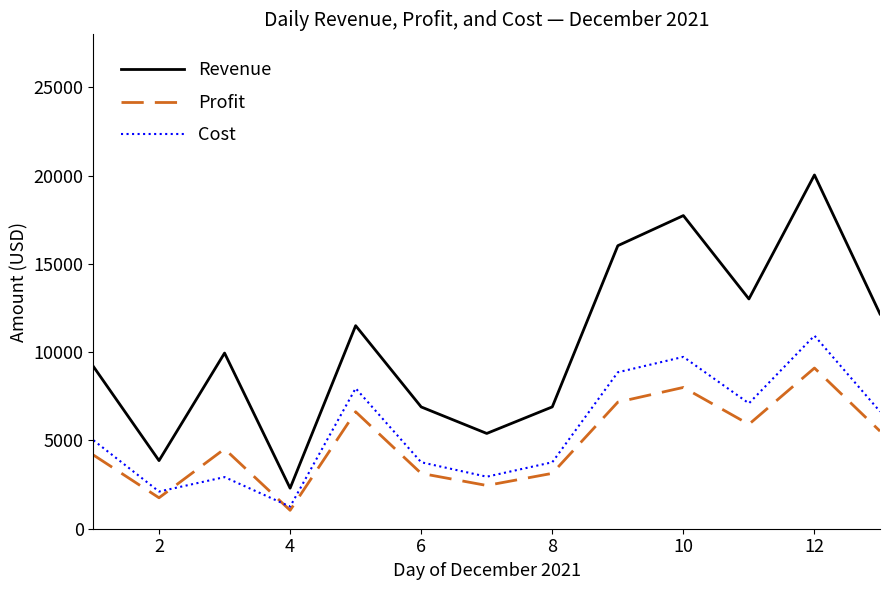

How many interior local peaks does the Profit series have?

4